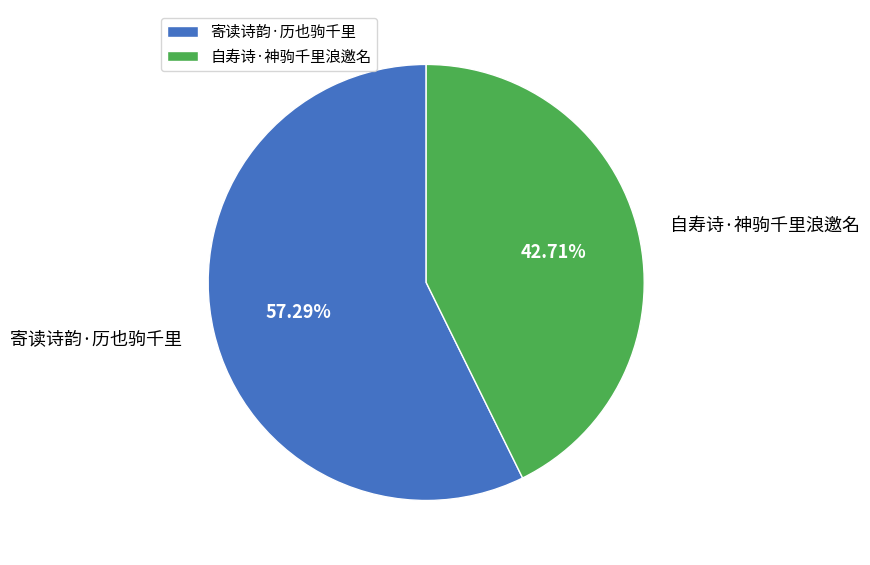

To the nearest percent, what portion does 自寿诗·神驹千里浪邀名 represent?

43%